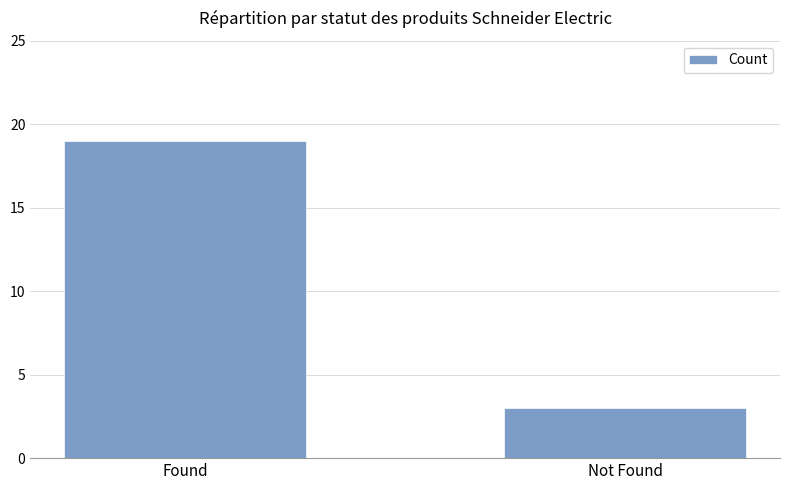

Rank the categories by value from lowest to highest.

Not Found, Found